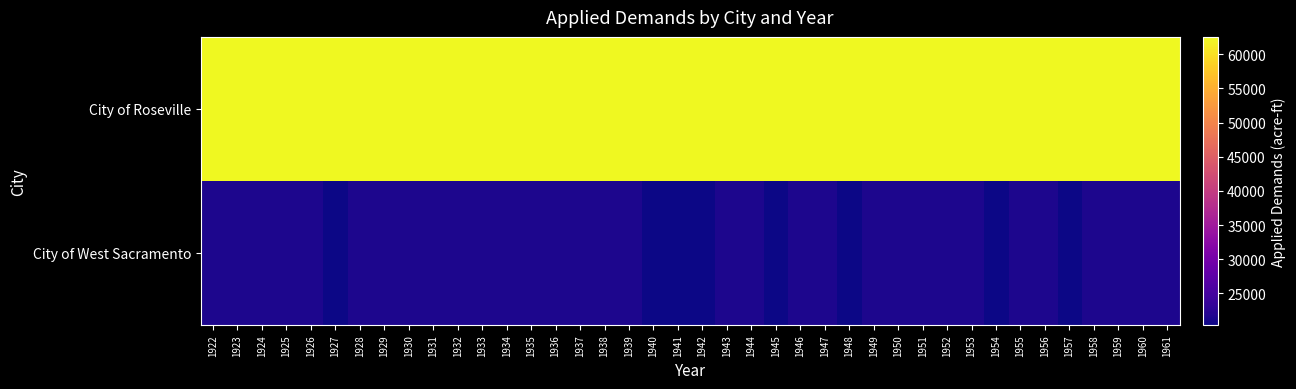

Which series has the widest spread of values?

City of West Sacramento